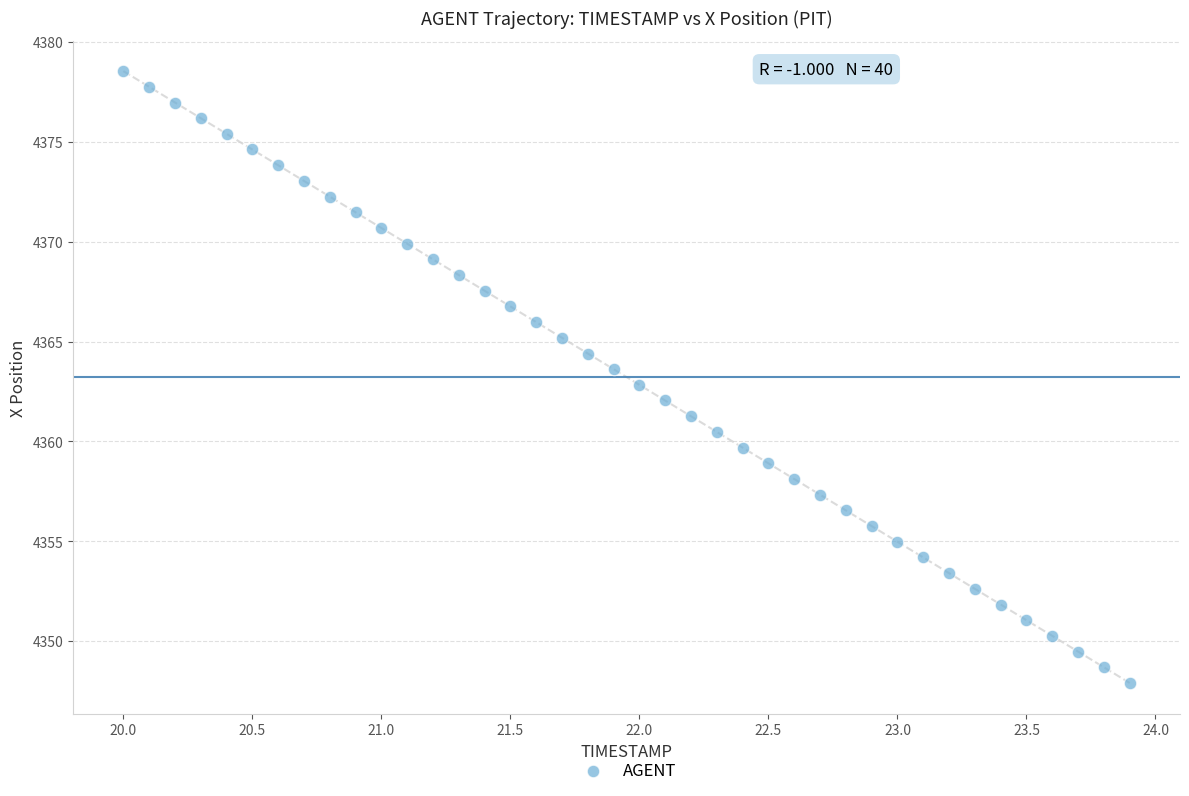

What is the range of X values (max minus min)?

3.9